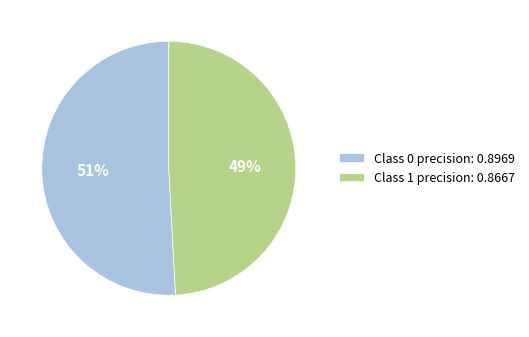

True or false: Class 0 precision: 0.8969 accounts for 43% of the total.

False